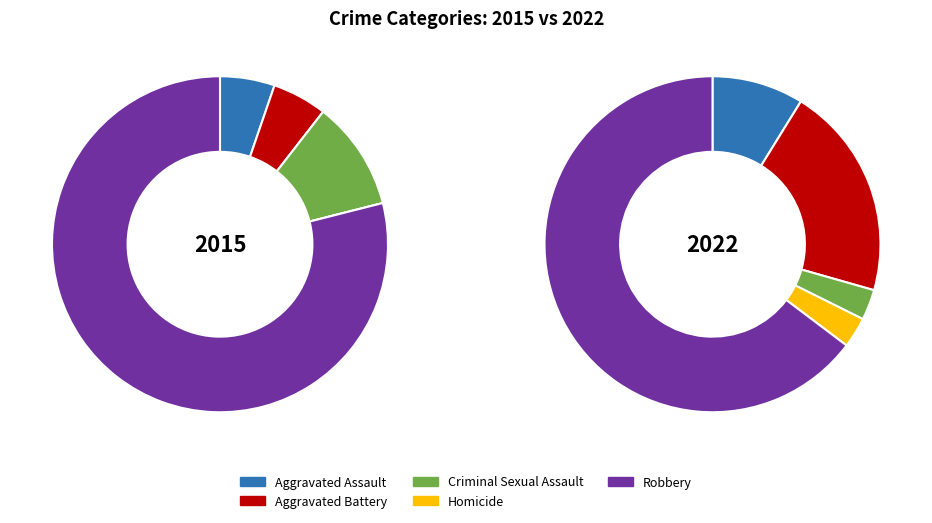

What percentage is NOT represented by Aggravated Assault?

91.2%